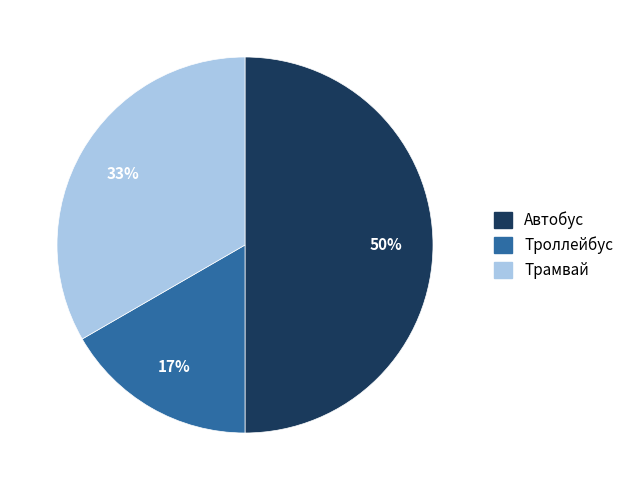

To the nearest percent, what percentage of the pie is Троллейбус?

17%